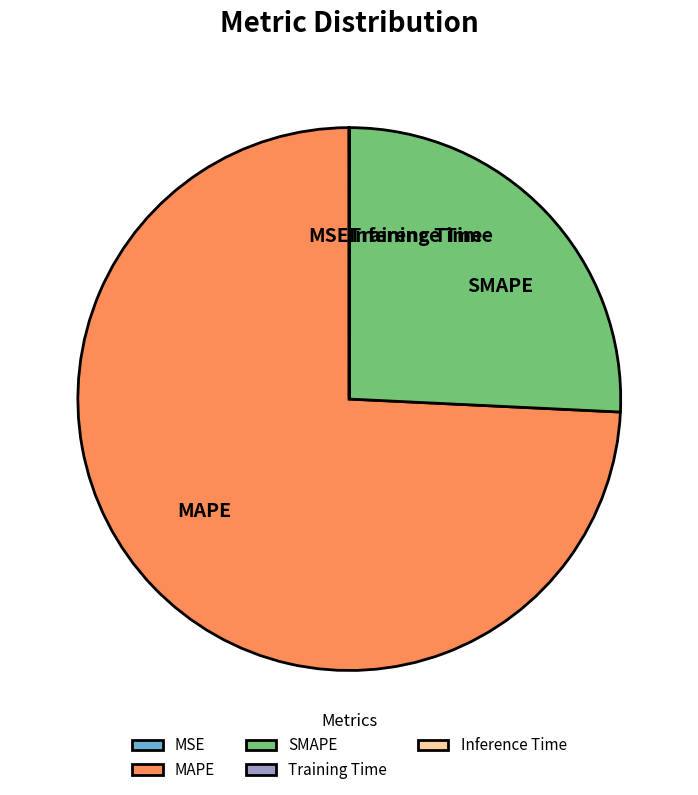

Is it true that SMAPE is 26% of the pie?

True